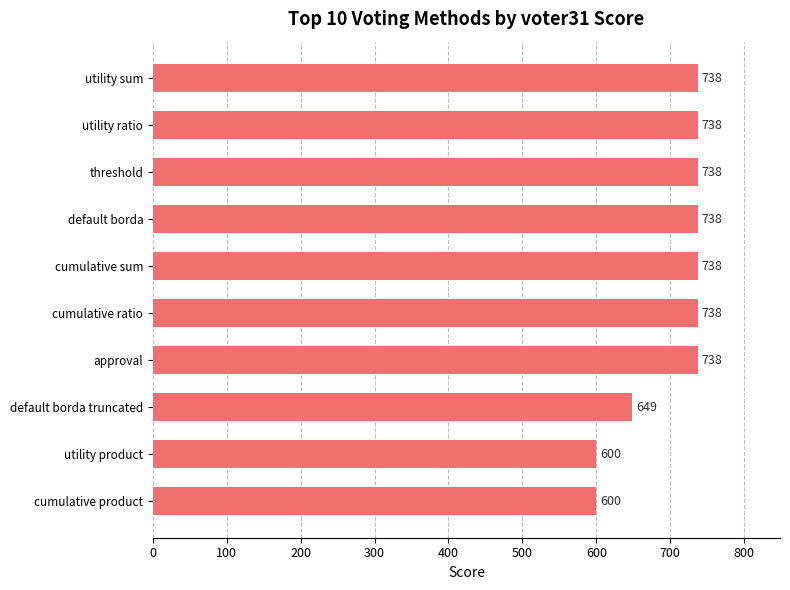

How many bars are there in total?

10